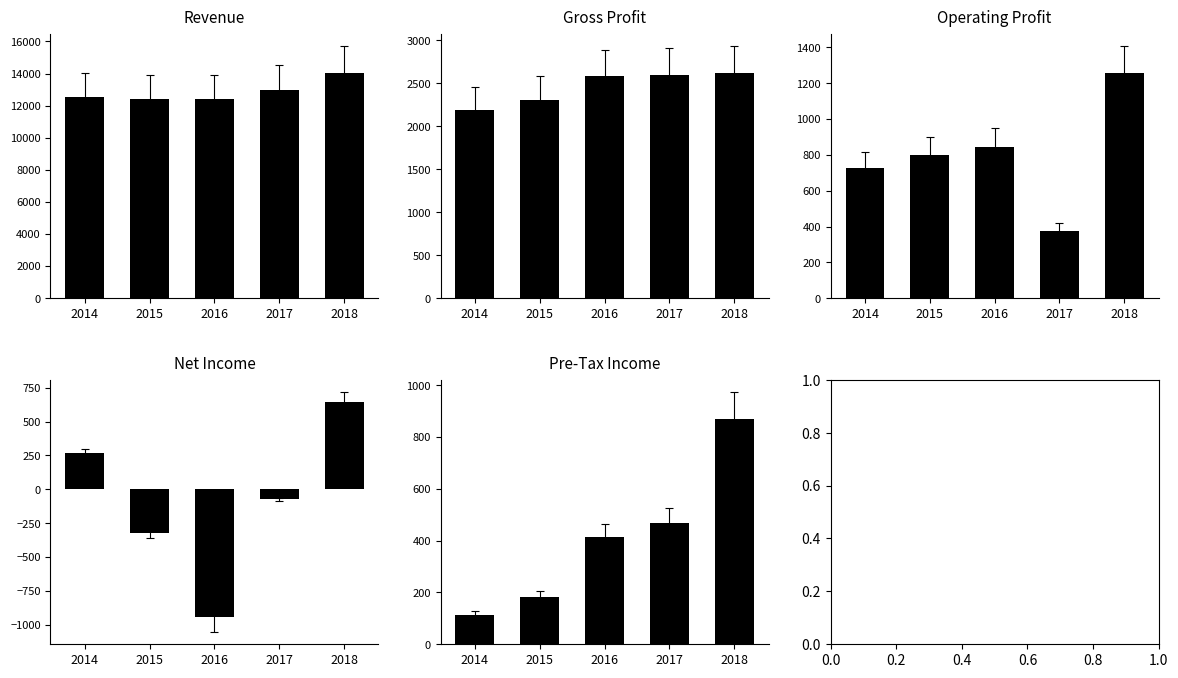

What is the approximate value of Net Income at 2018, to the nearest 10?

640